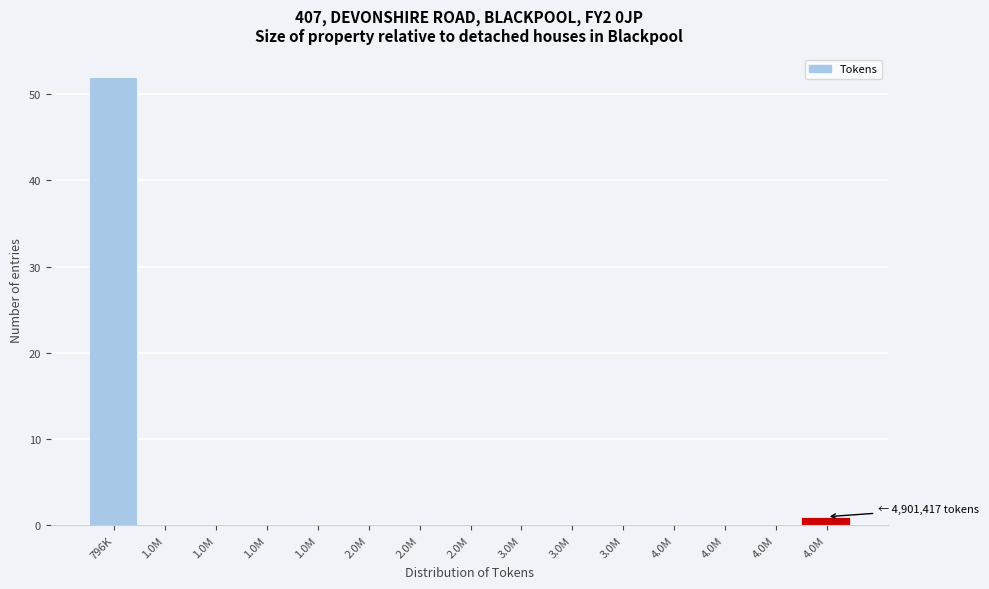

Count the number of data series in this chart.

1